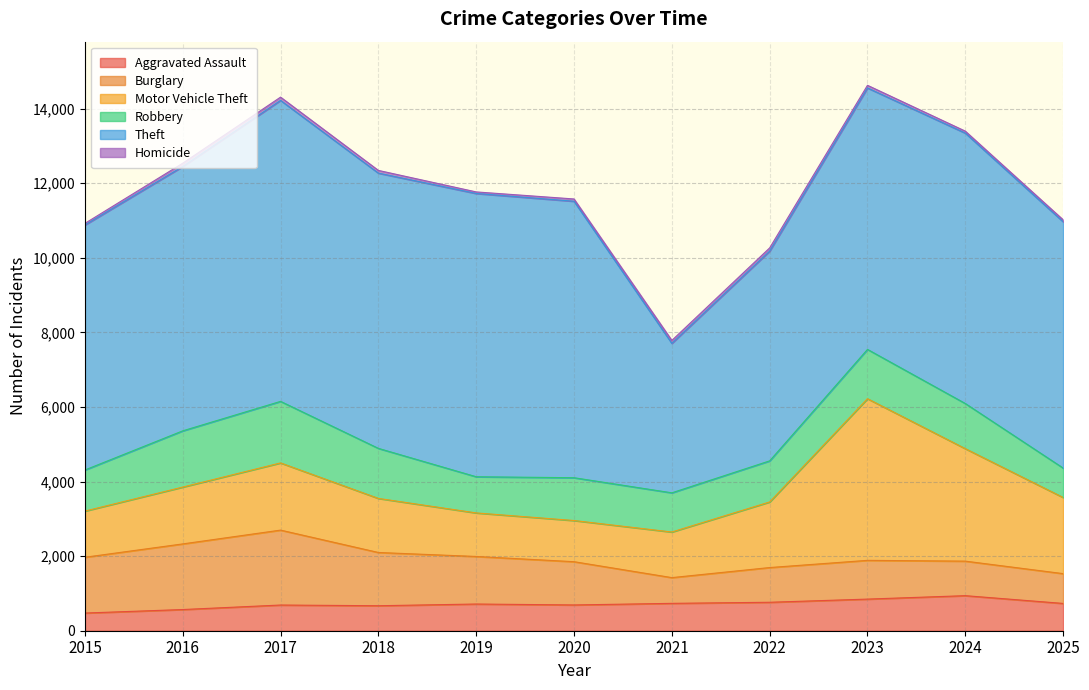

True or false: Robbery and Motor Vehicle Theft cross at least once.

True